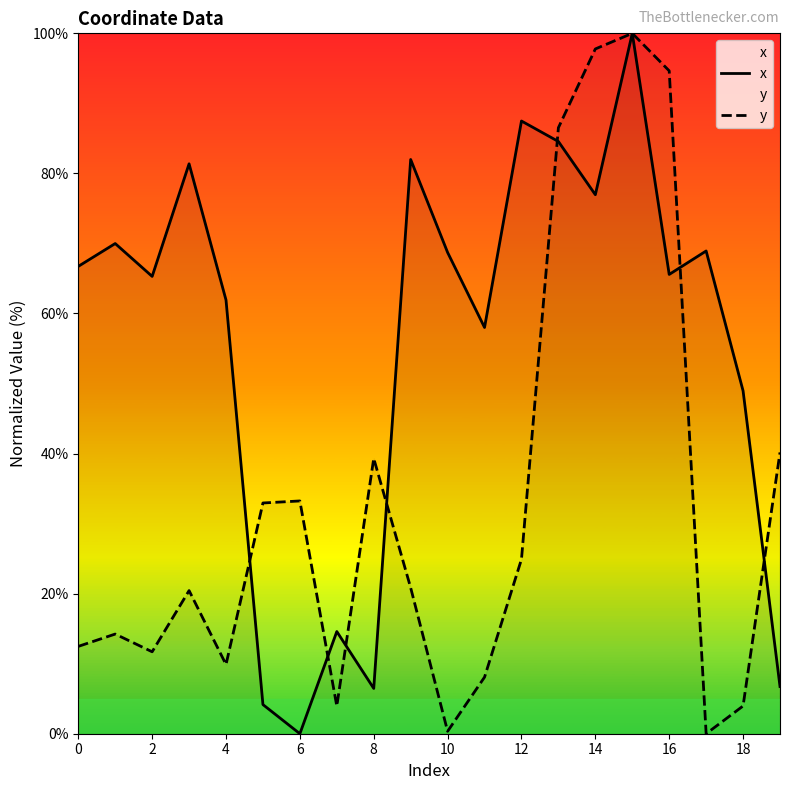

What is the difference between the highest and lowest values at 4?

52.0